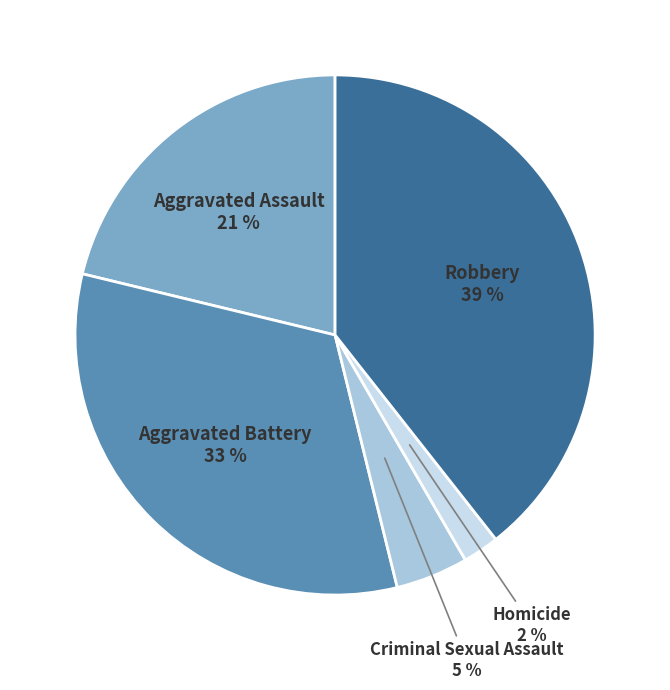

To the nearest percent, what is the average slice percentage?

20%